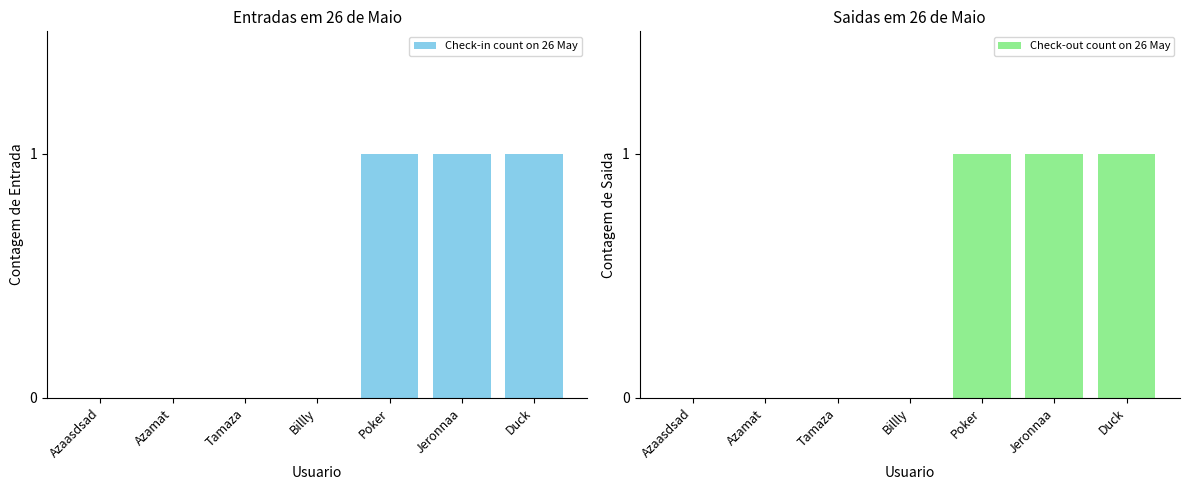

What is the difference between the Check-out count on 26 May values at Jeronnaa and Billly?

1